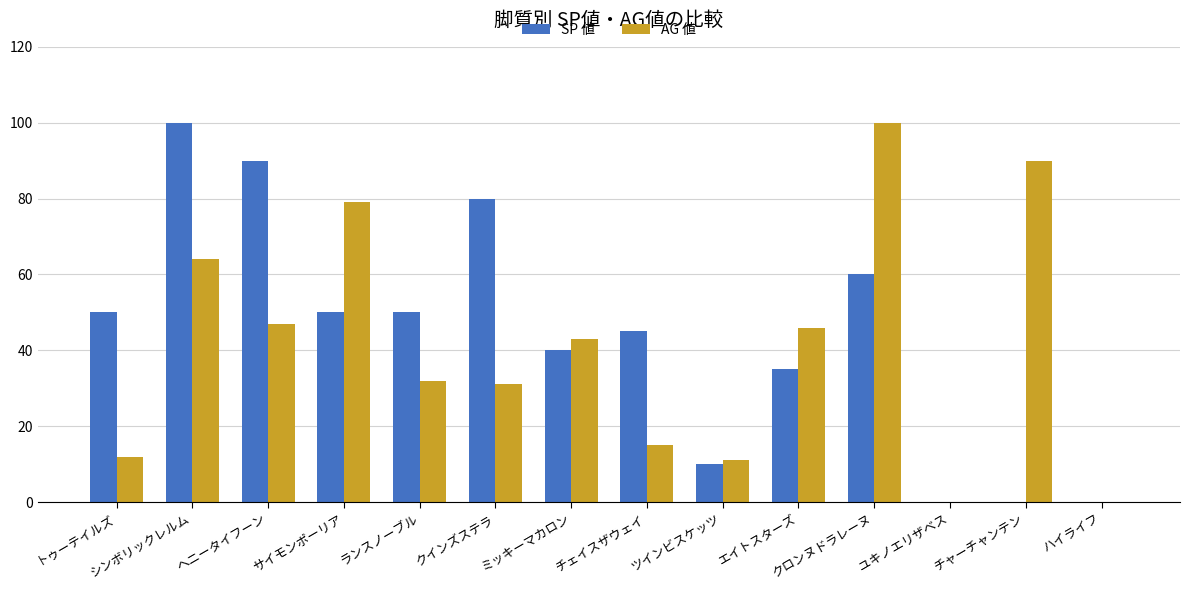

True or false: SP 値 has a value of 15 at サイモンポーリア.

False